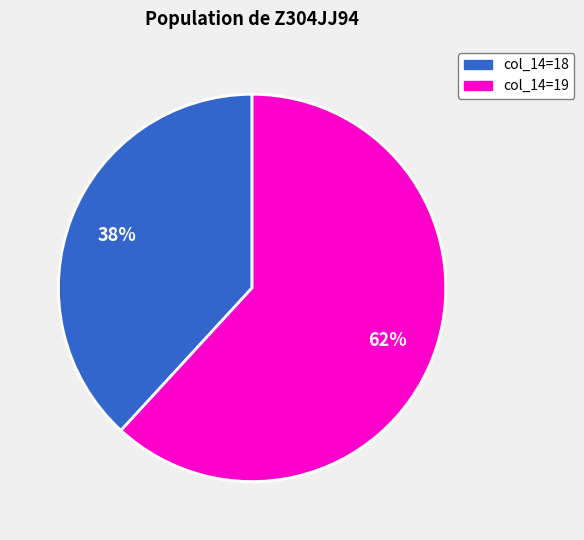

Is there a majority slice in this chart?

Yes